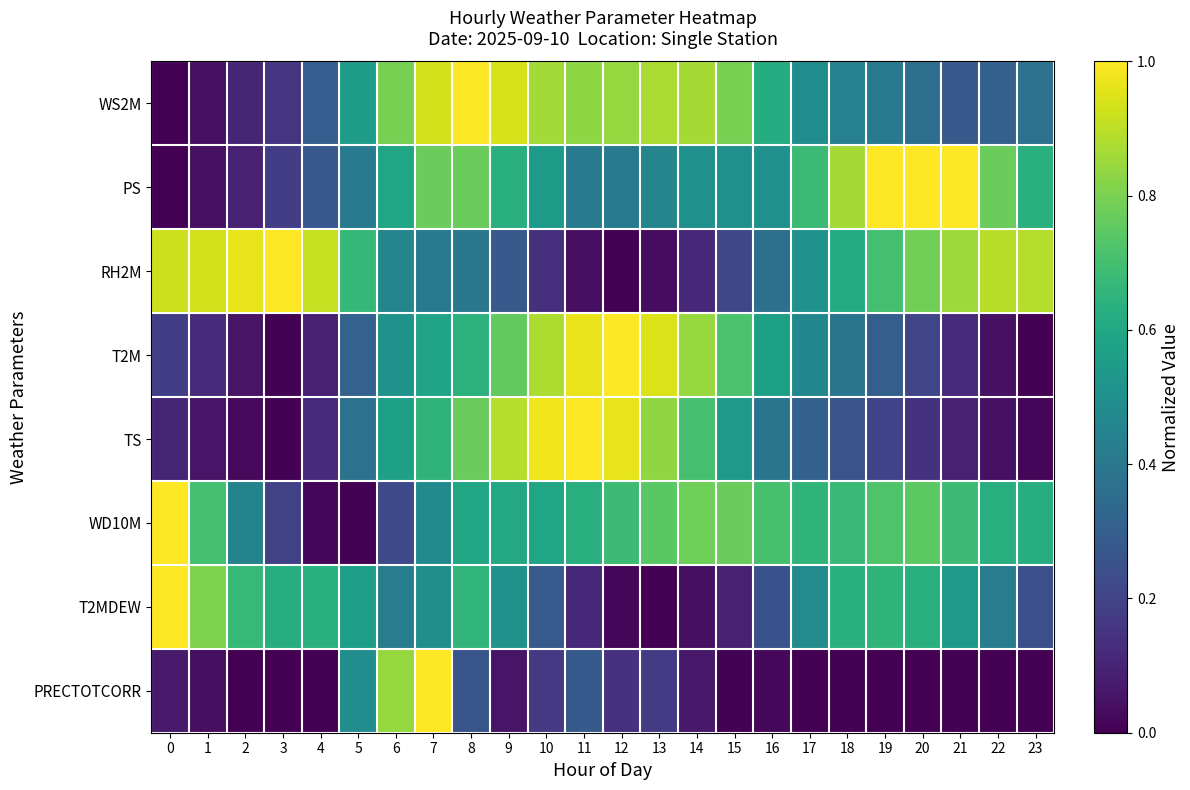

Between 22 and 19, which is larger?

19